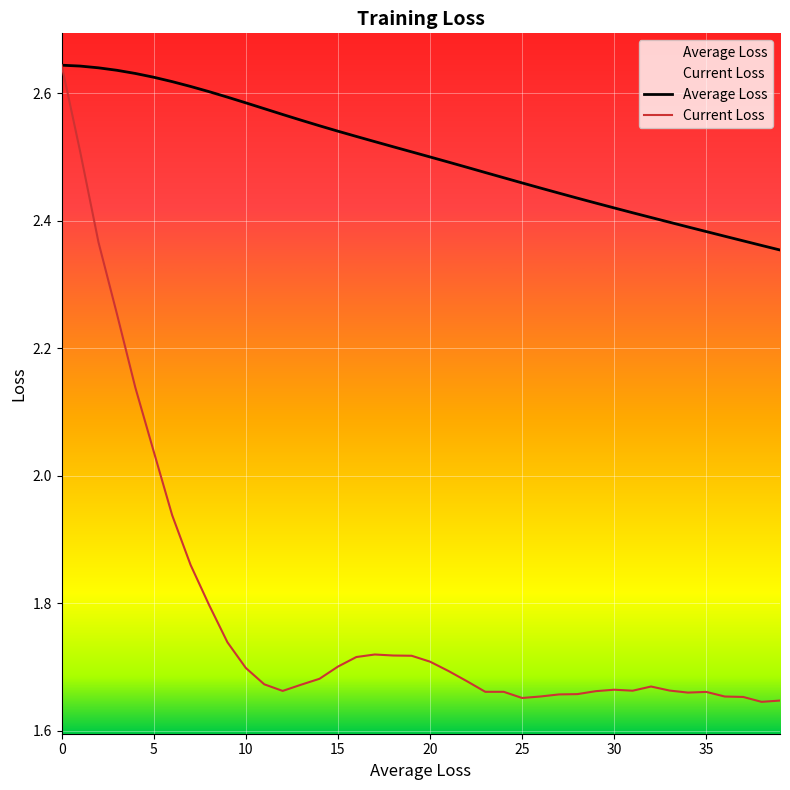

True or false: Current Loss has a value of 1.7 at 23.

True